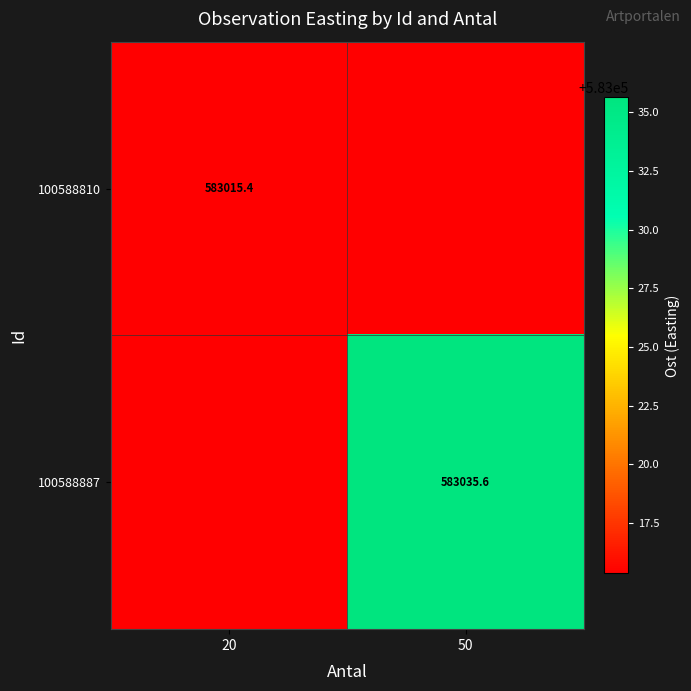

Between 50 and 20, which is larger?

50